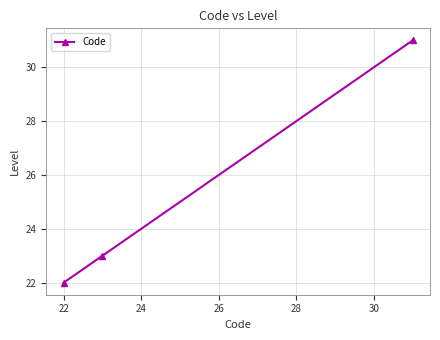

What is the smallest value displayed?

22